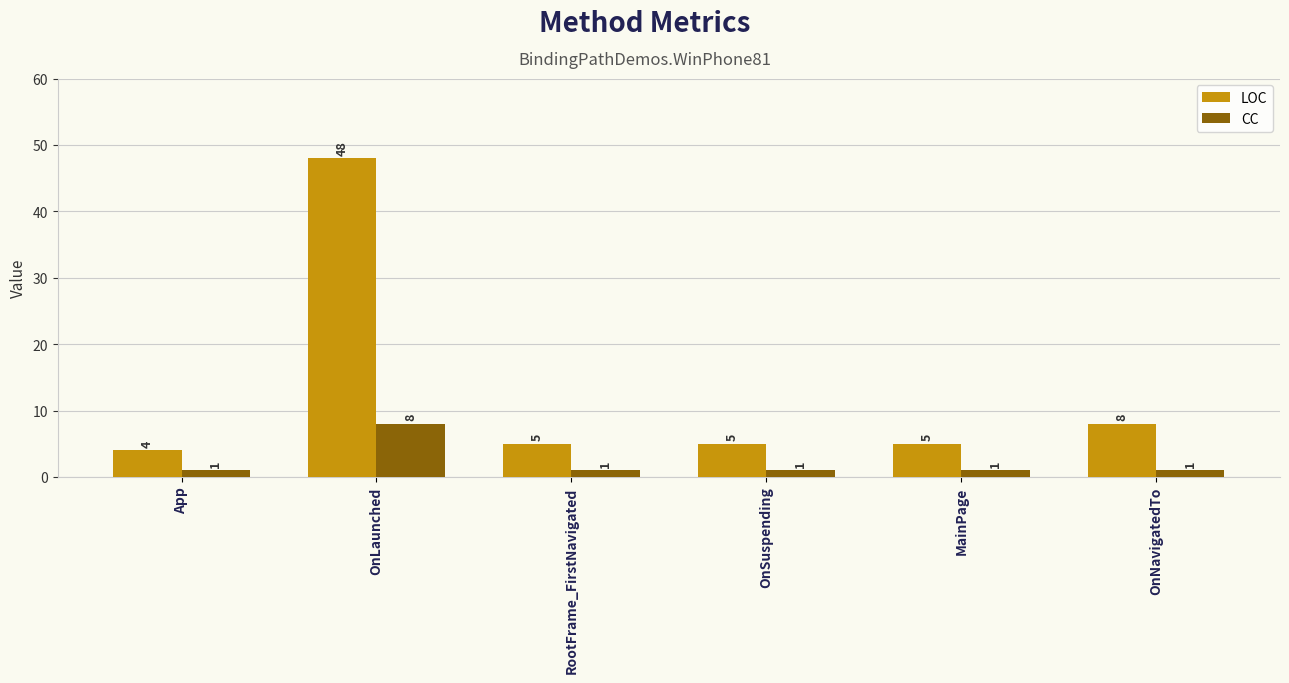

What is the sum of all LOC values?

75